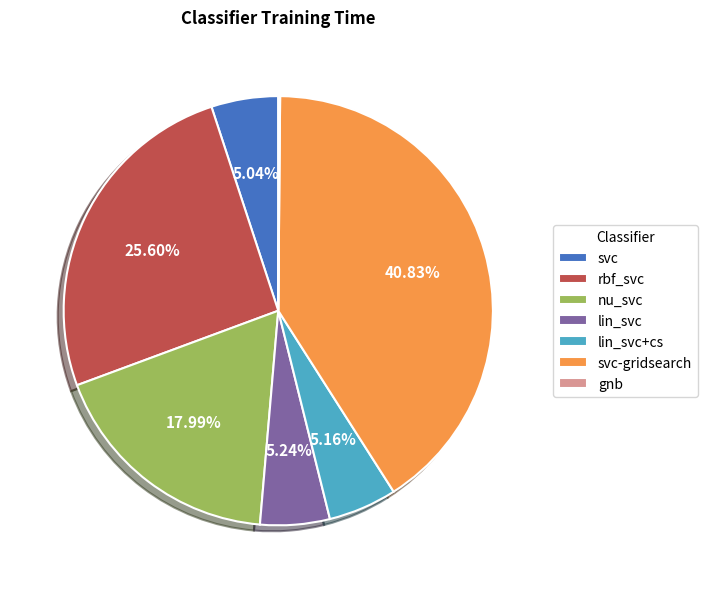

What percentage is the svc-gridsearch slice, to the nearest percent?

41%